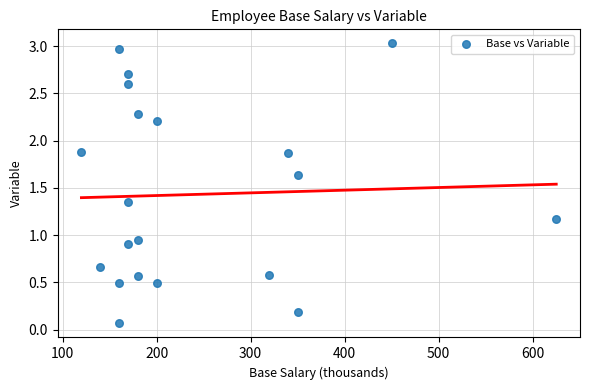

What is the range of X values (max minus min)?

505.0